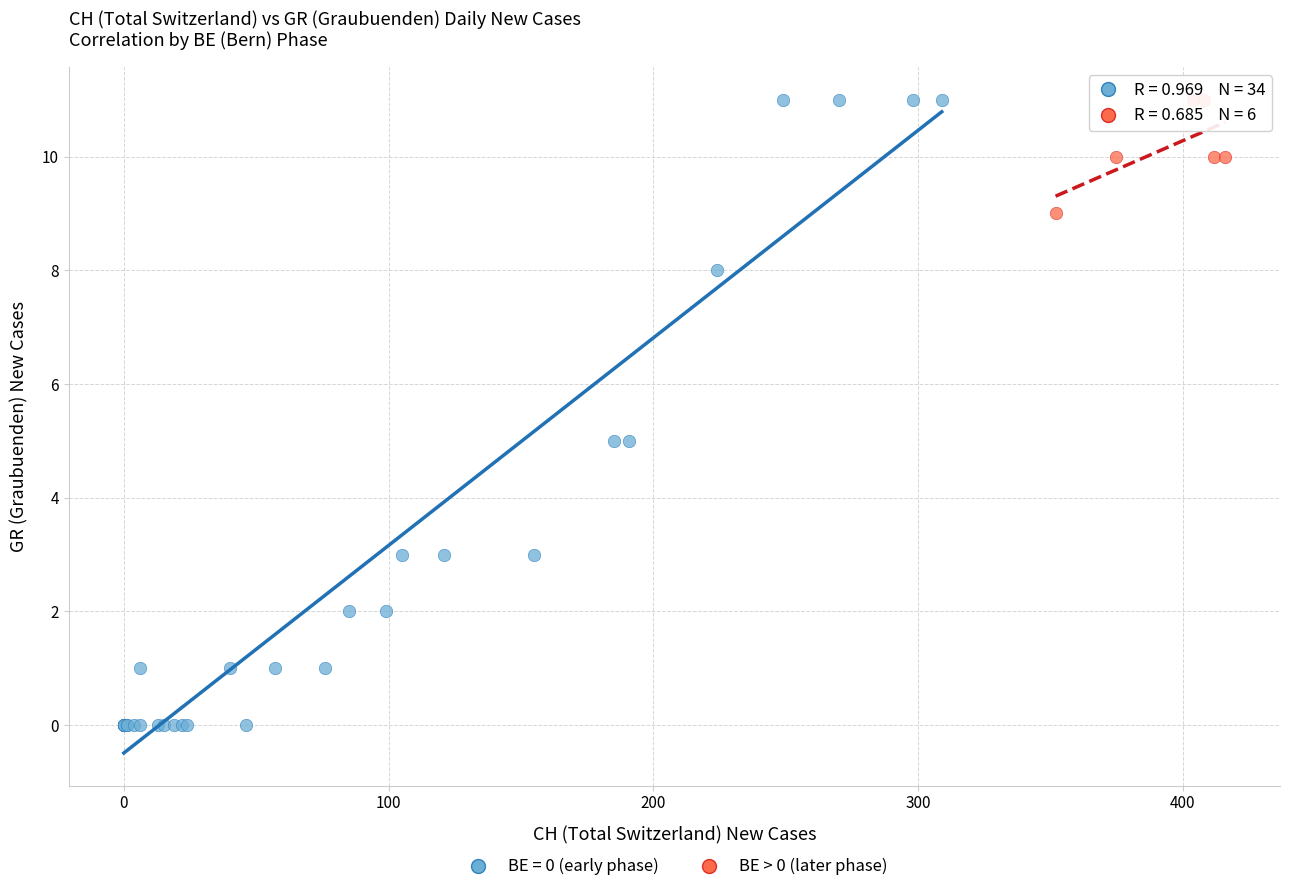

Which series has the widest spread of Y values?

BE = 0 (early phase)